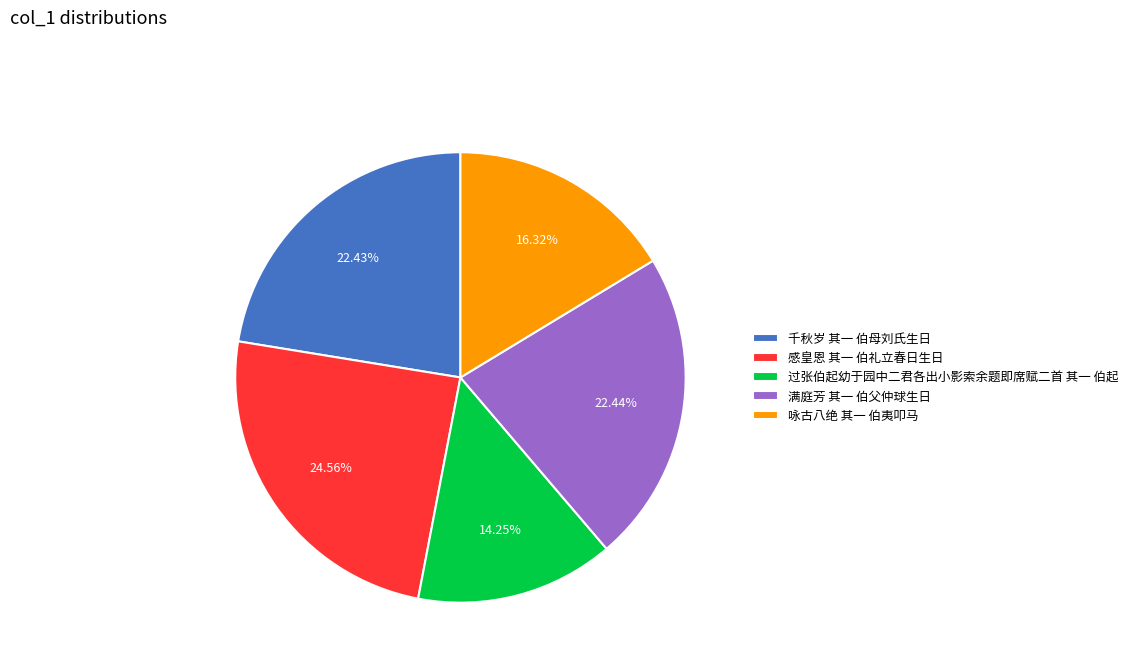

To the nearest percent, what percentage of the pie is 过张伯起幼于园中二君各出小影索余题即席赋二首 其一 伯起?

14%